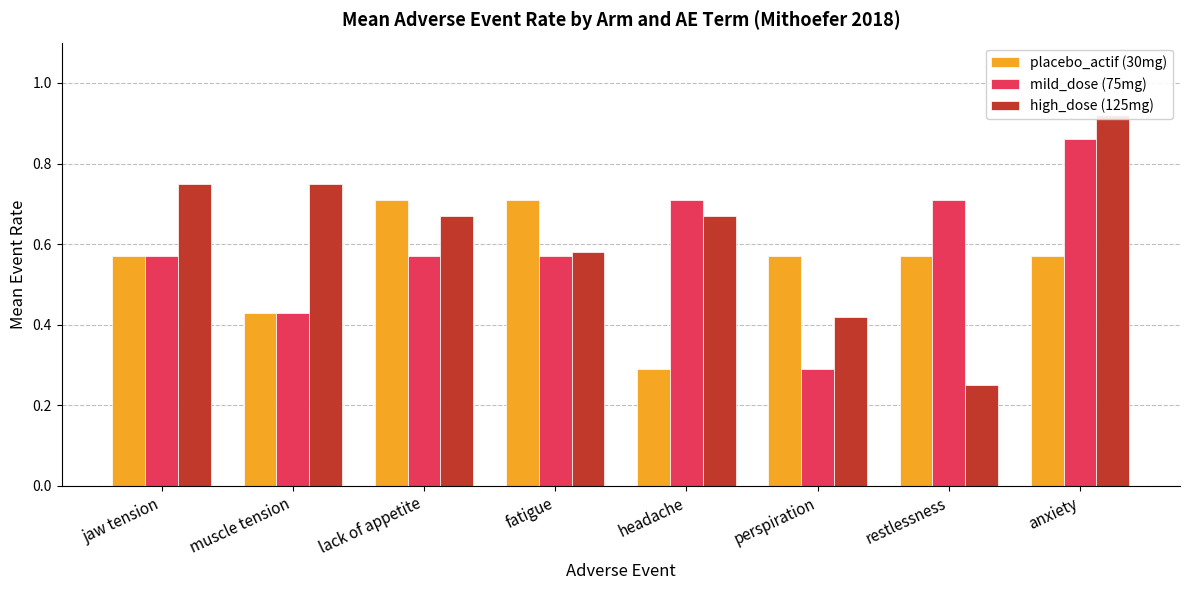

Which series changed the most between headache and restlessness?

high_dose (125mg)